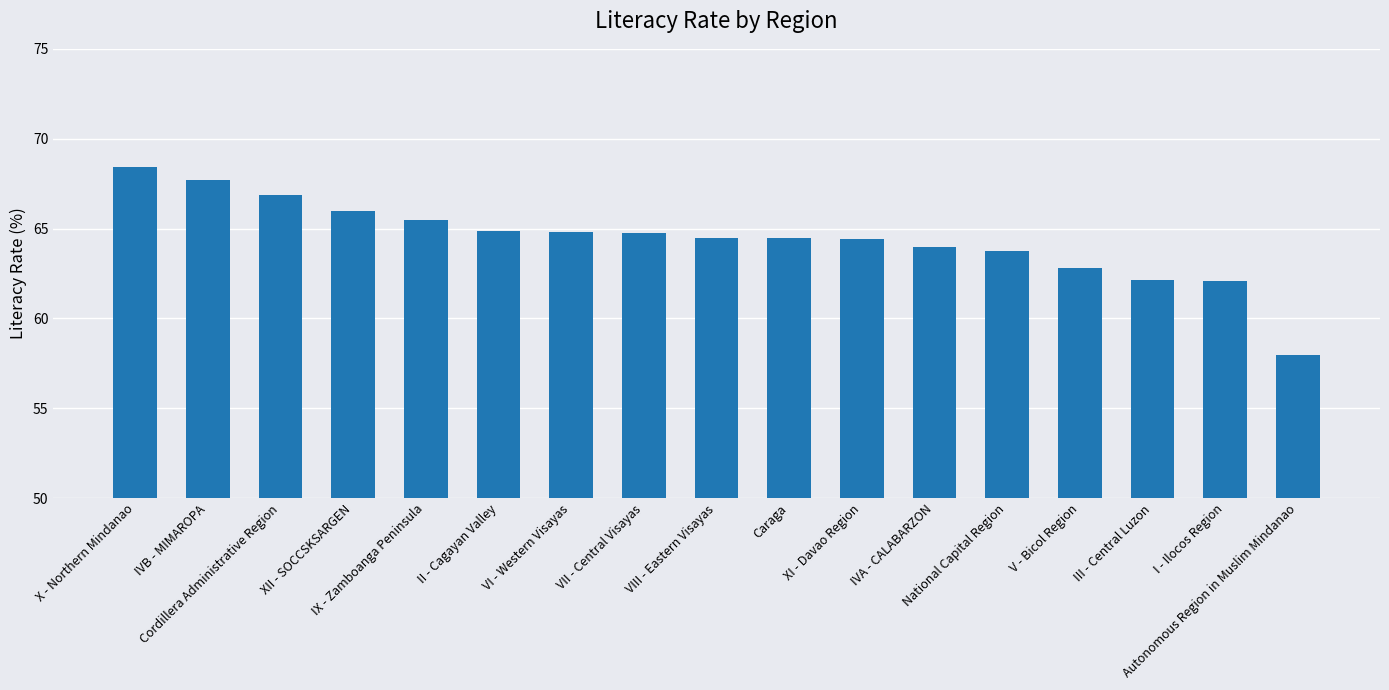

What is the approximate value at Cordillera Administrative Region?

66.9